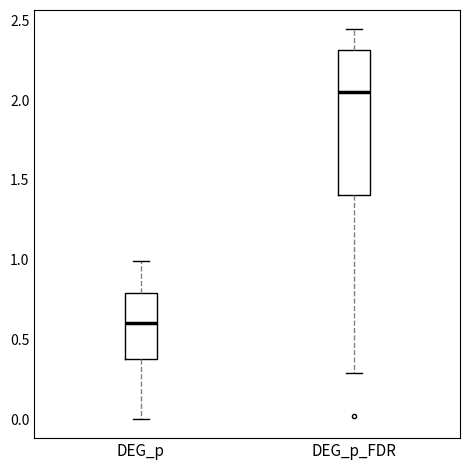

Reading left to right, transcribe this box plot: for each box, give where its median line is, the range the box spans, and where its two whiskers end, as read against the y-axis. The values are not printed on the chart, so give them approximately, as read against the axis.

DEG_p: median 0.60, box 0.40 to 0.80, whiskers 0.00 to 1.00
DEG_p_FDR: median 2.05, box 1.40 to 2.30, whiskers 0.30 to 2.45